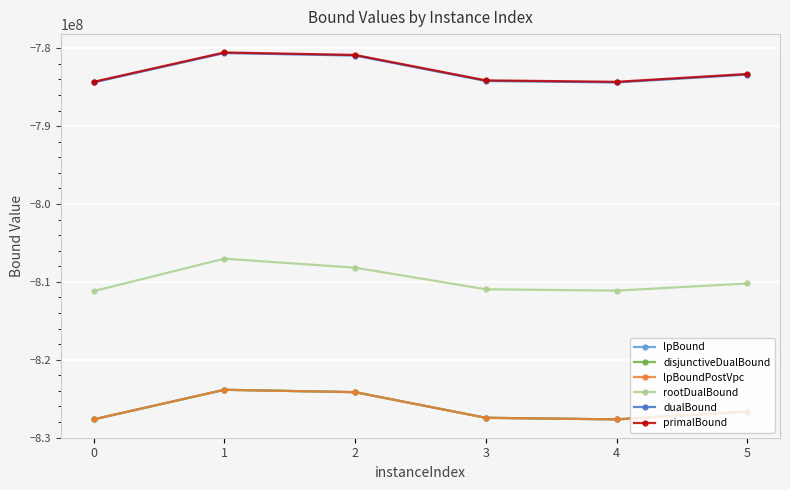

What are all the series names shown in the legend?

lpBound, disjunctiveDualBound, lpBoundPostVpc, rootDualBound, dualBound, primalBound